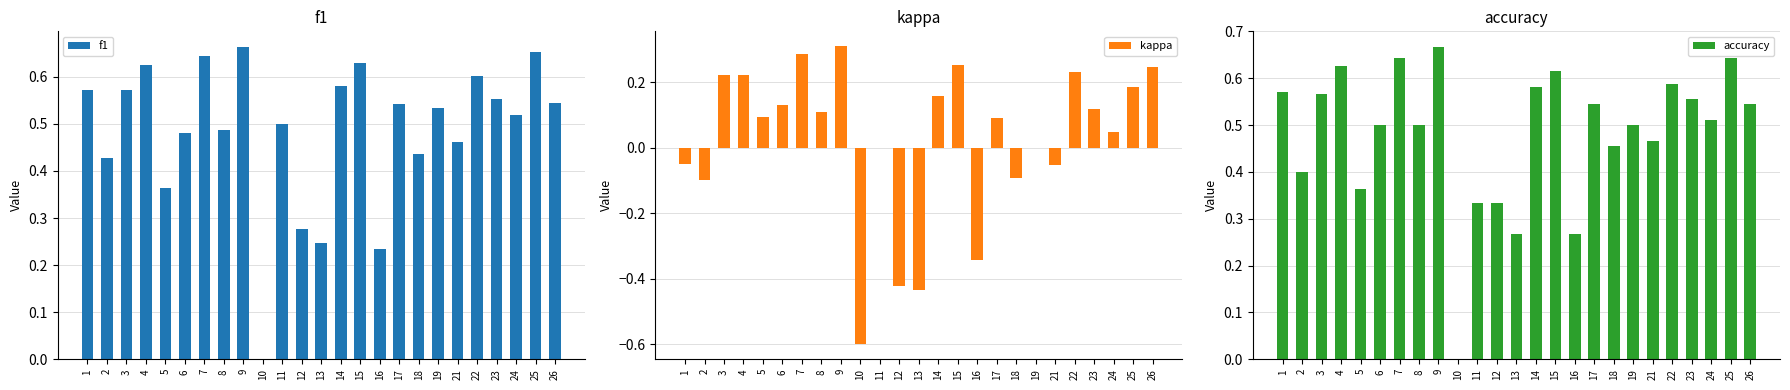

Reading right to left, transcribe all the data shown in this chart.

f1: 0.5	0.7	0.5	0.6	0.6	0.5	0.5	0.4	0.5	0.2	0.6	0.6	0.2	0.3	0.5	0.0	0.7	0.5	0.6	0.5	0.4	0.6	0.6	0.4	0.6
kappa: 0.2	0.2	0.0	0.1	0.2	-0.1	0.0	-0.1	0.1	-0.3	0.3	0.2	-0.4	-0.4	0.0	-0.6	0.3	0.1	0.3	0.1	0.1	0.2	0.2	-0.1	-0.1
accuracy: 0.5	0.6	0.5	0.6	0.6	0.5	0.5	0.5	0.5	0.3	0.6	0.6	0.3	0.3	0.3	0.0	0.7	0.5	0.6	0.5	0.4	0.6	0.6	0.4	0.6